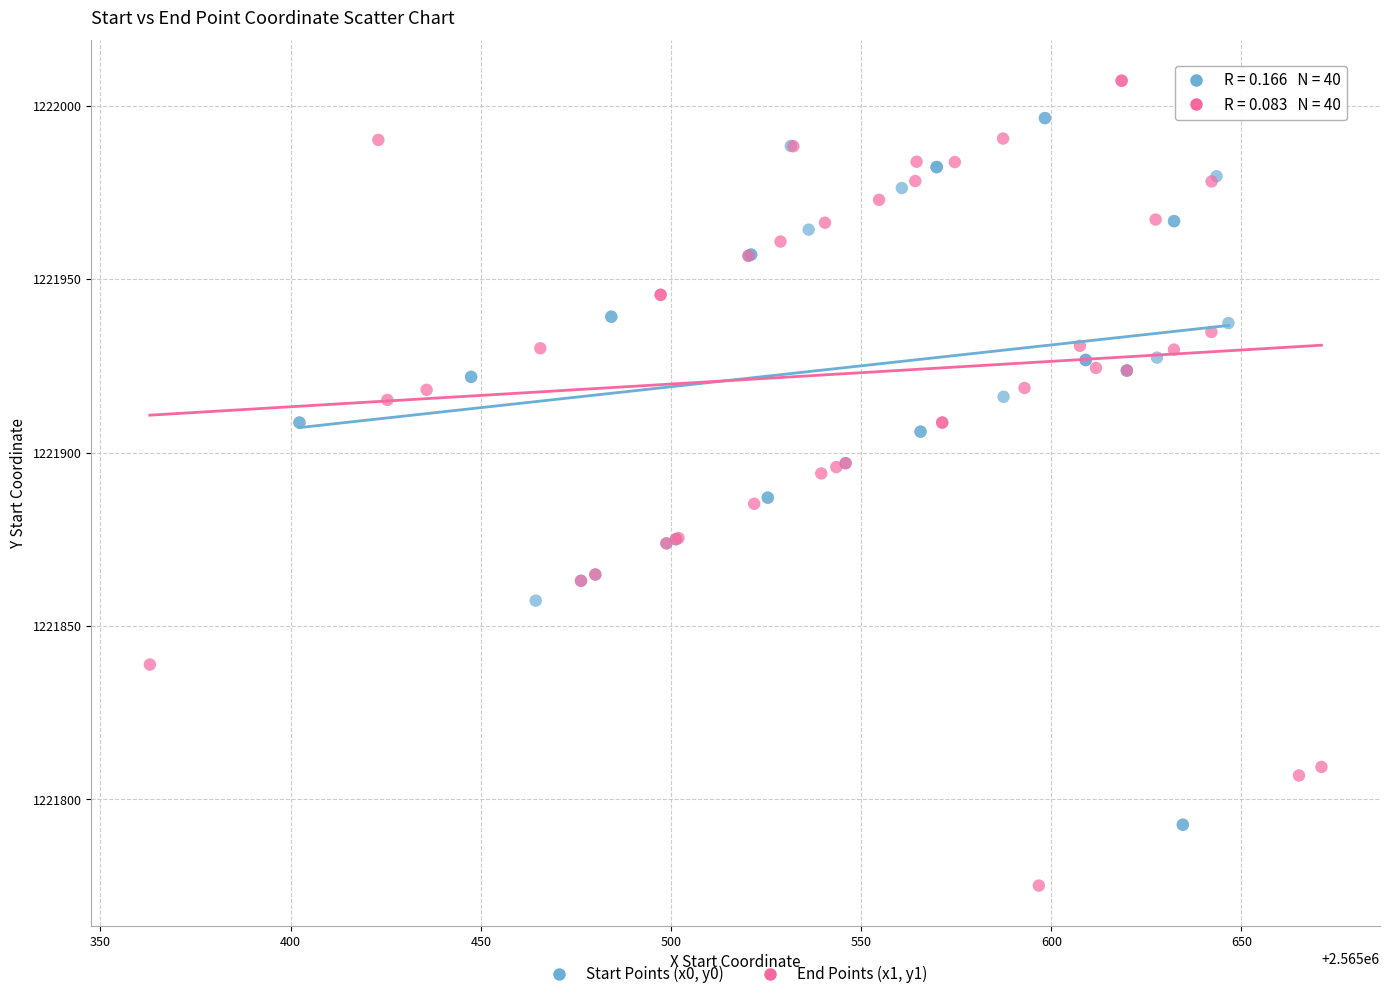

Which series contains the highest Y value?

End Points (x1, y1)